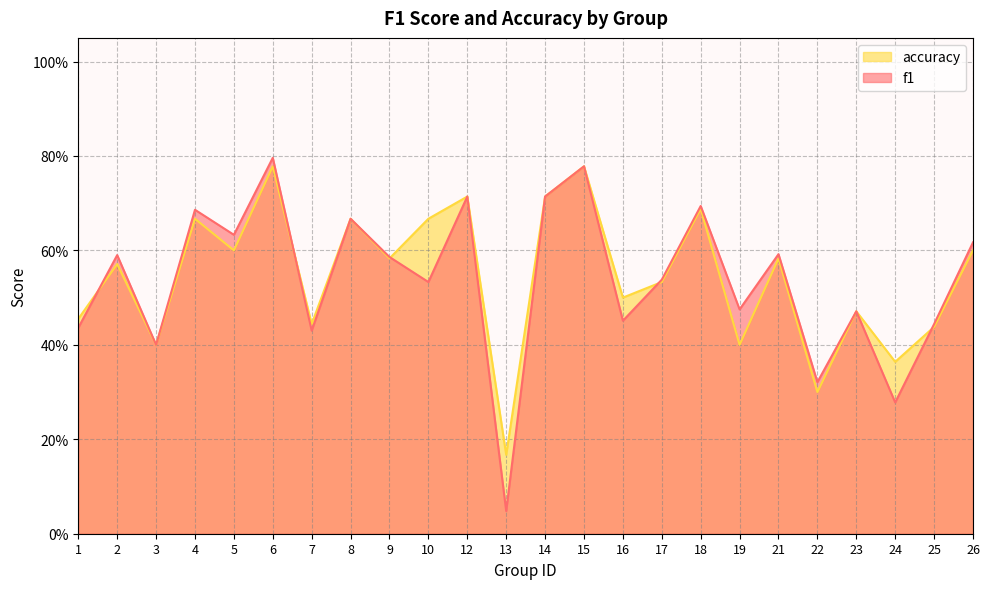

At 2, list the series in order from smallest to largest.

accuracy, f1